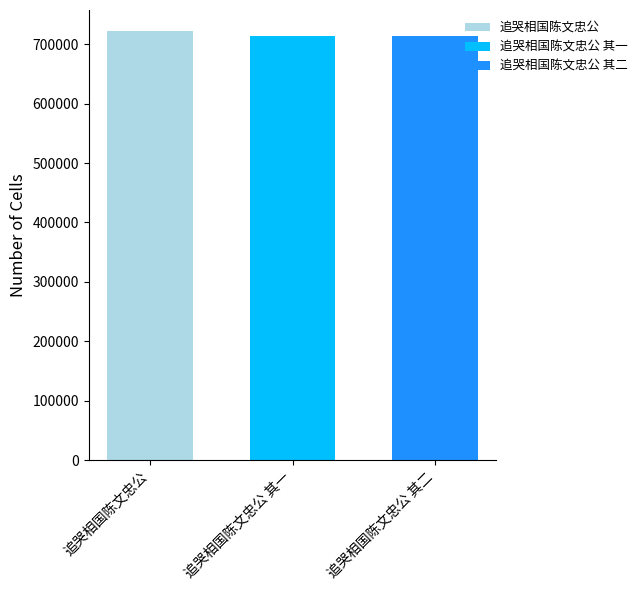

What is the approximate value of 追哭相国陈文忠公 其一 at 追哭相国陈文忠公 其一?

714656